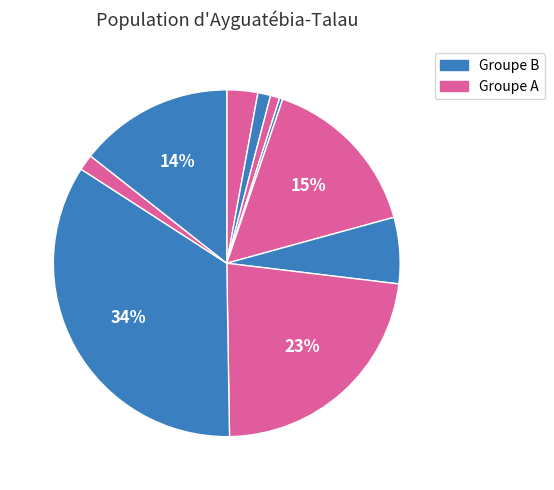

How many slices are in this pie chart?

10